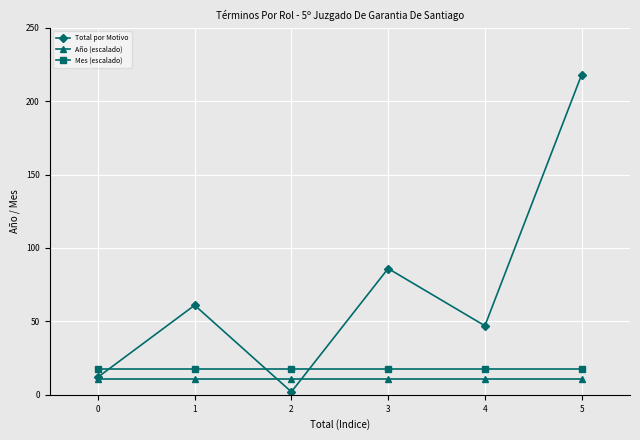

Which series changed the most between 0 and 3?

Total por Motivo